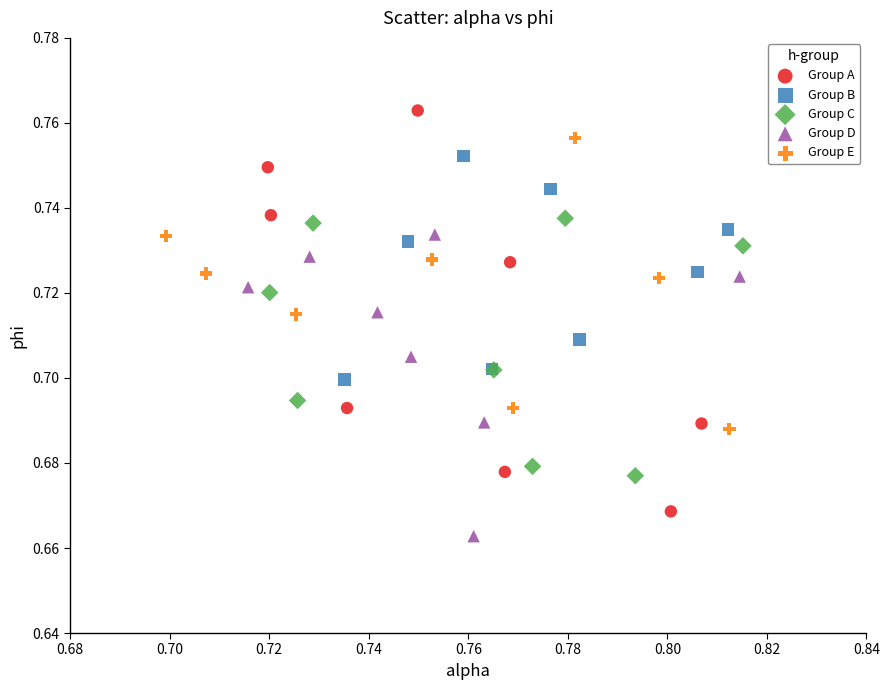

Which series reaches the maximum Y coordinate?

Group A